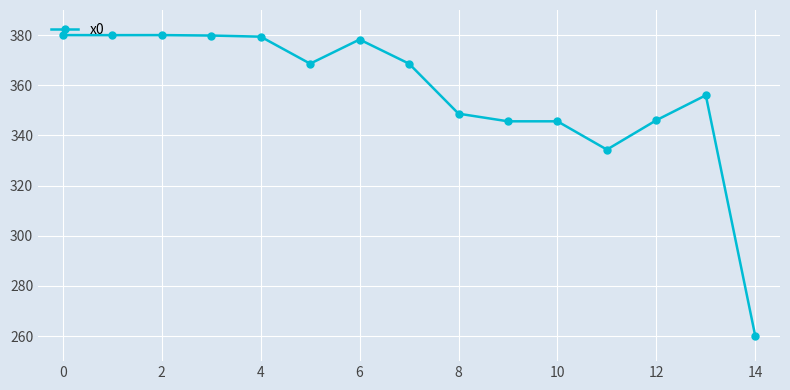

What is the average value?

356.7